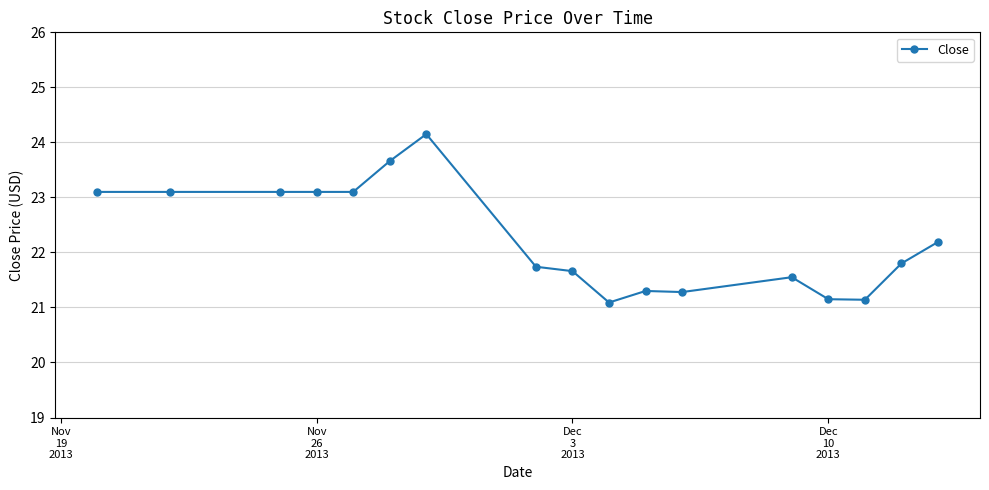

What is the value of the 11th point from the left?

21.3